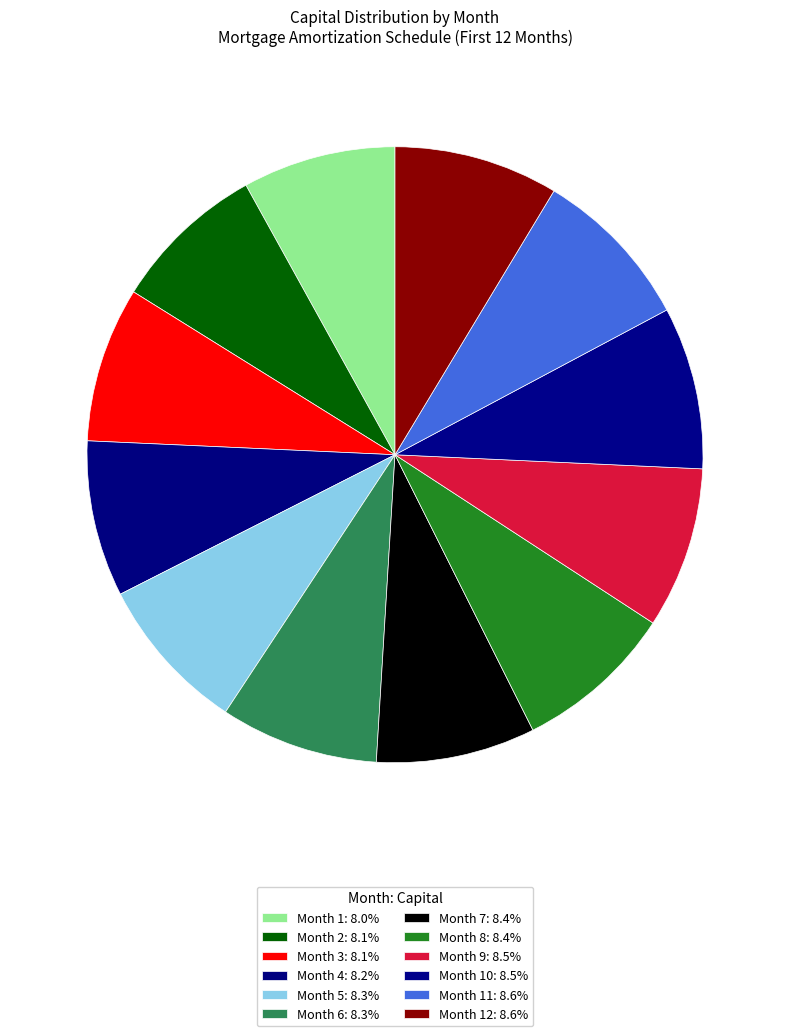

How many slices are in this pie chart?

12